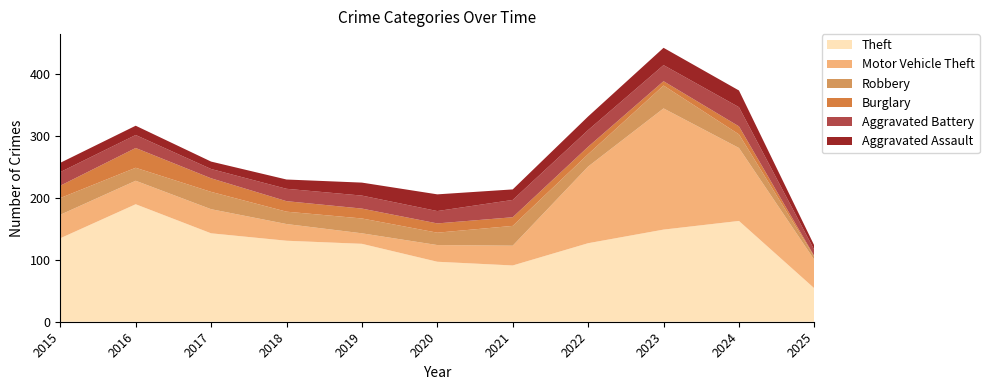

Reading right to left, list all the values displayed in this chart.

Theft: 2025=54	2024=163	2023=149	2022=127	2021=91	2020=97	2019=126	2018=131	2017=143	2016=190	2015=135
Motor Vehicle Theft: 2025=46	2024=118	2023=196	2022=124	2021=32	2020=27	2019=17	2018=27	2017=39	2016=38	2015=38
Robbery: 2025=5	2024=22	2023=37	2022=20	2021=32	2020=20	2019=24	2018=20	2017=28	2016=21	2015=27
Burglary: 2025=1	2024=13	2023=7	2022=12	2021=14	2020=15	2019=16	2018=17	2017=22	2016=32	2015=20
Aggravated Battery: 2025=10	2024=31	2023=26	2022=27	2021=28	2020=20	2019=21	2018=20	2017=15	2016=21	2015=22
Aggravated Assault: 2025=7	2024=27	2023=28	2022=22	2021=17	2020=27	2019=21	2018=15	2017=12	2016=15	2015=15